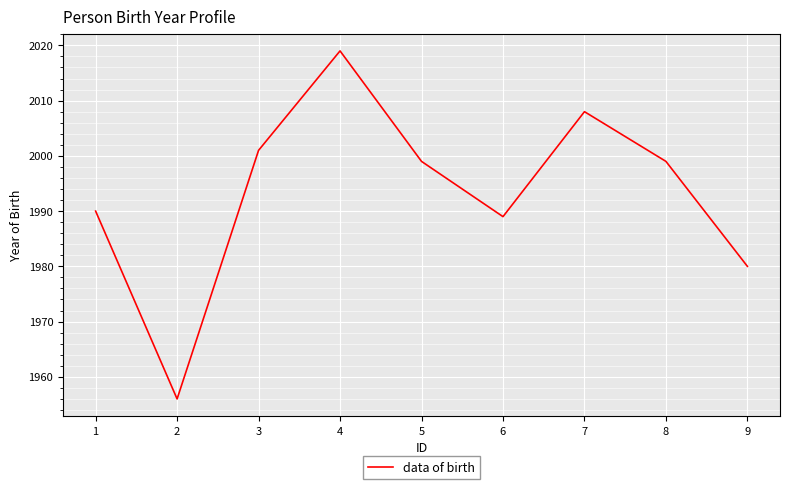

True or false: there are more than 1 points higher than both neighbors.

True